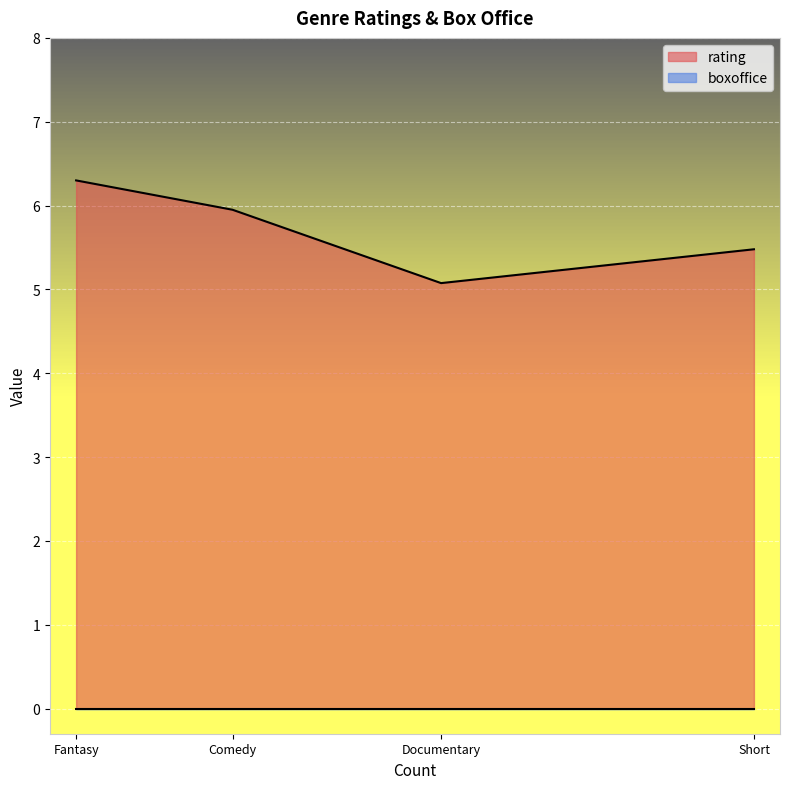

Is the value of rating at Documentary greater than the value of boxoffice at Documentary?

Yes